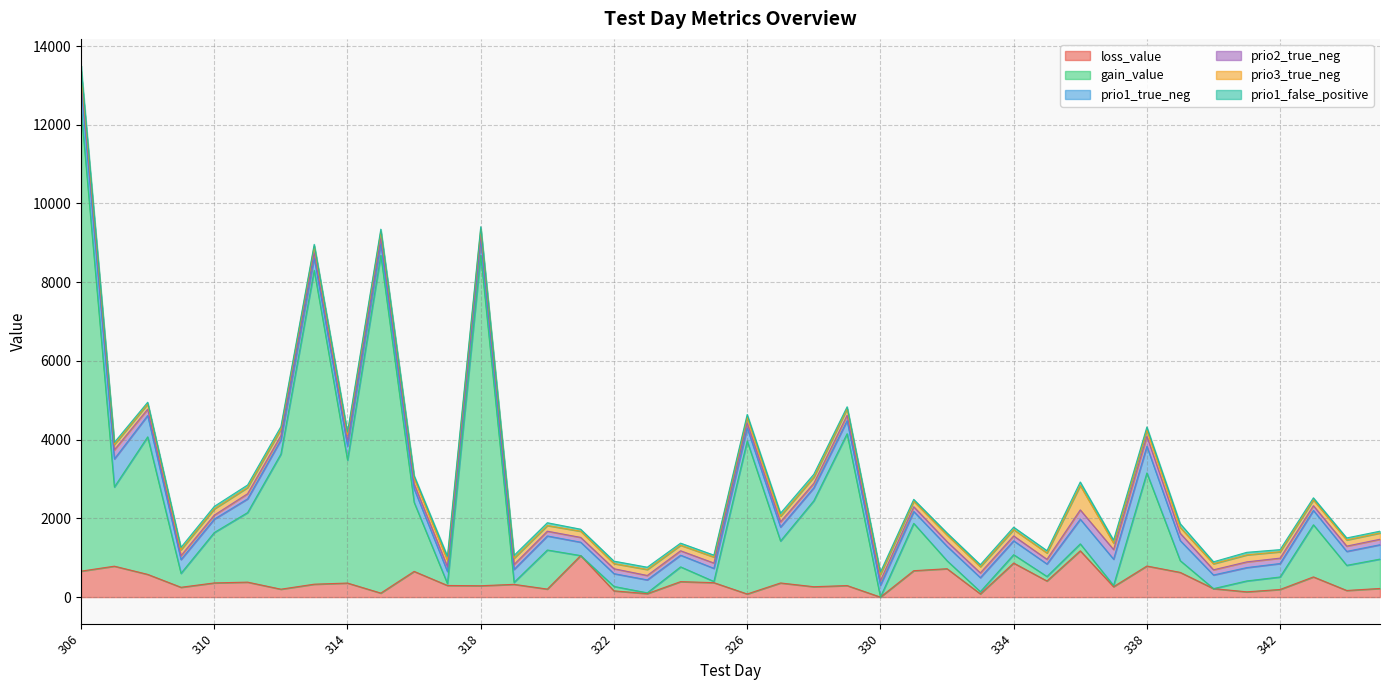

What is the value of the prio1_true_neg point at the 33rd from the left?

676.0